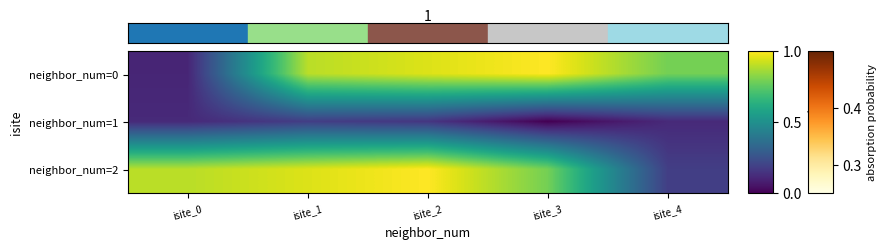

At which category is the sum across all series the highest?

isite_2